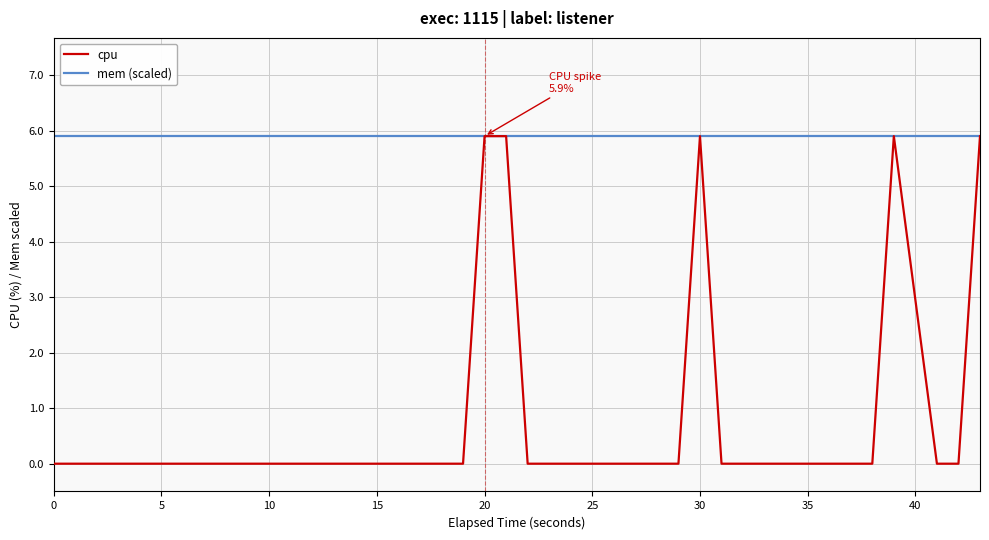

Reading left to right, transcribe all the data shown in this chart.

cpu: 0.0	0.0	0.0	0.0	0.0	0.0	0.0	0.0	0.0	0.0	0.0	0.0	0.0	0.0	0.0	0.0	0.0	0.0	5.9	5.9	0.0	0.0	0.0	0.0	0.0	0.0	0.0	5.9	0.0	0.0	0.0	0.0	0.0	0.0	0.0	0.0	5.9	0.0	0.0	5.9
mem (scaled): 5.9	5.9	5.9	5.9	5.9	5.9	5.9	5.9	5.9	5.9	5.9	5.9	5.9	5.9	5.9	5.9	5.9	5.9	5.9	5.9	5.9	5.9	5.9	5.9	5.9	5.9	5.9	5.9	5.9	5.9	5.9	5.9	5.9	5.9	5.9	5.9	5.9	5.9	5.9	5.9